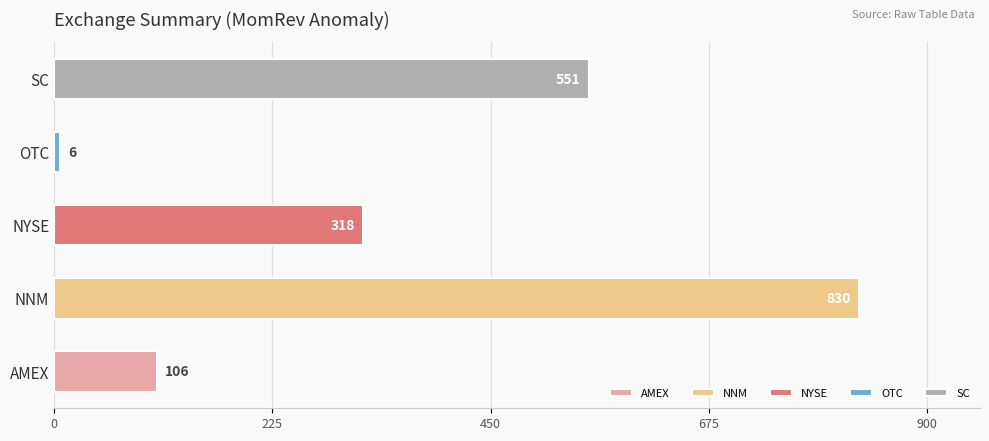

How many data points are less than 318?

2